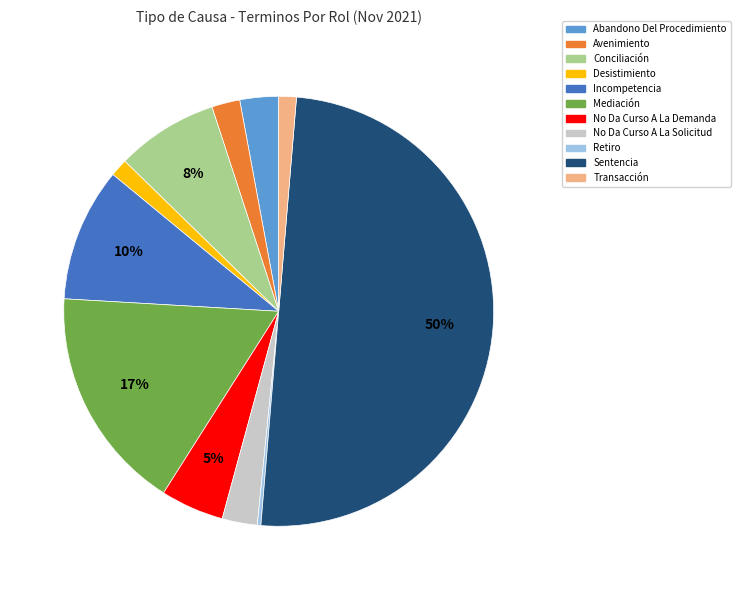

Is Transacción the majority of the pie?

No